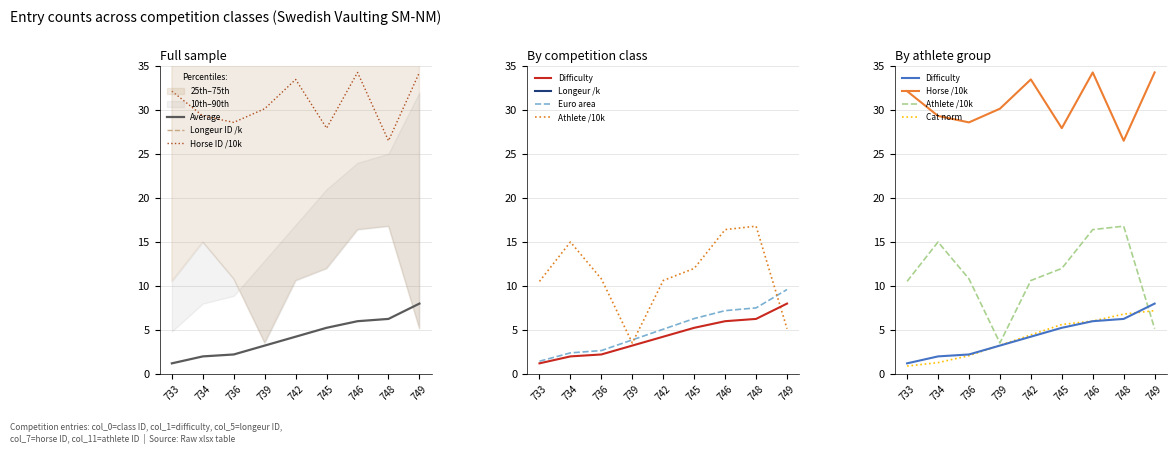

Is it true that Average equals 9.3 at 745?

False